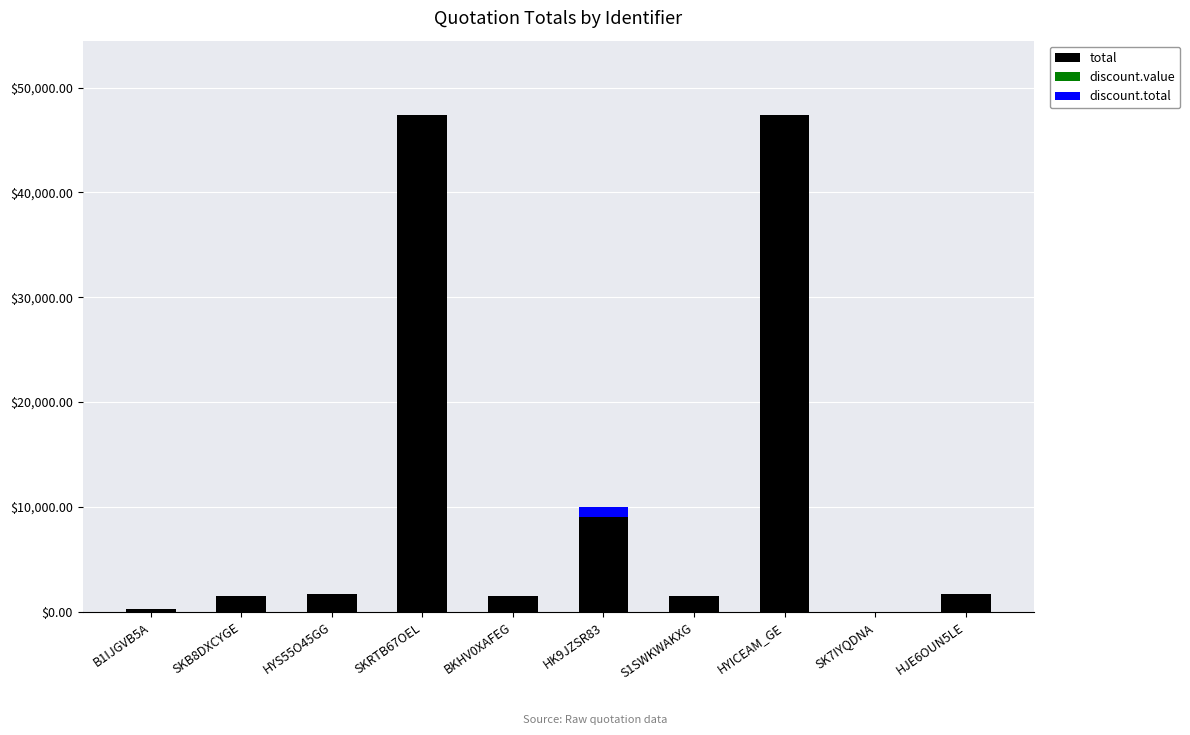

What is the sum of all total values?

112045.0